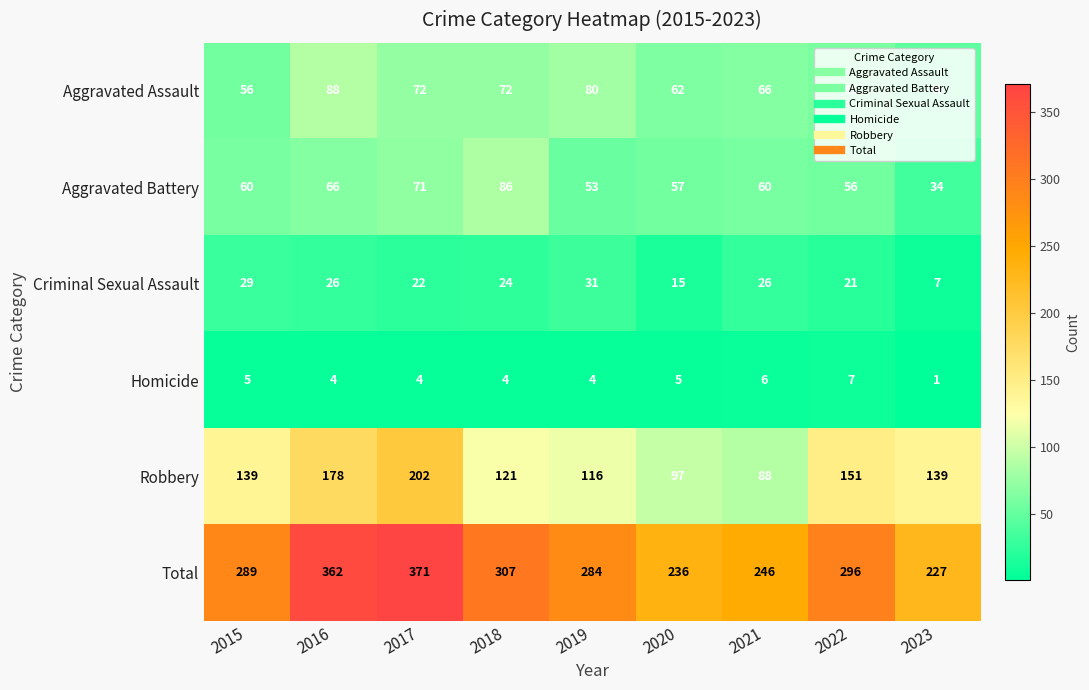

What is the difference between the Aggravated Assault values at 2017 and 2022?

11